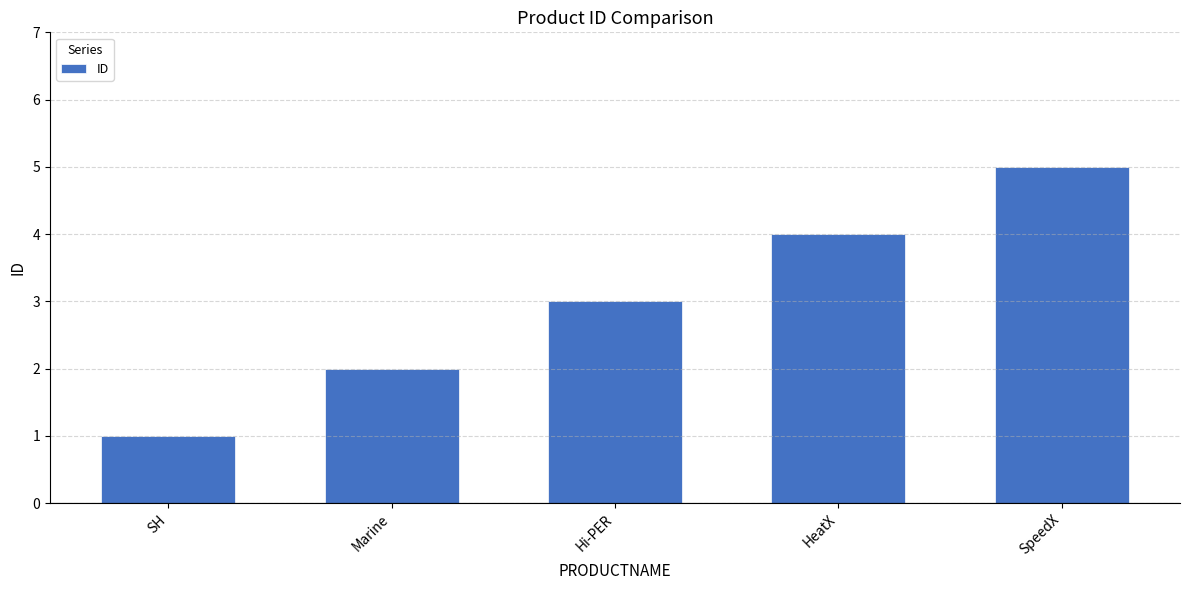

Are the bars grouped side by side (vs. stacked)?

No